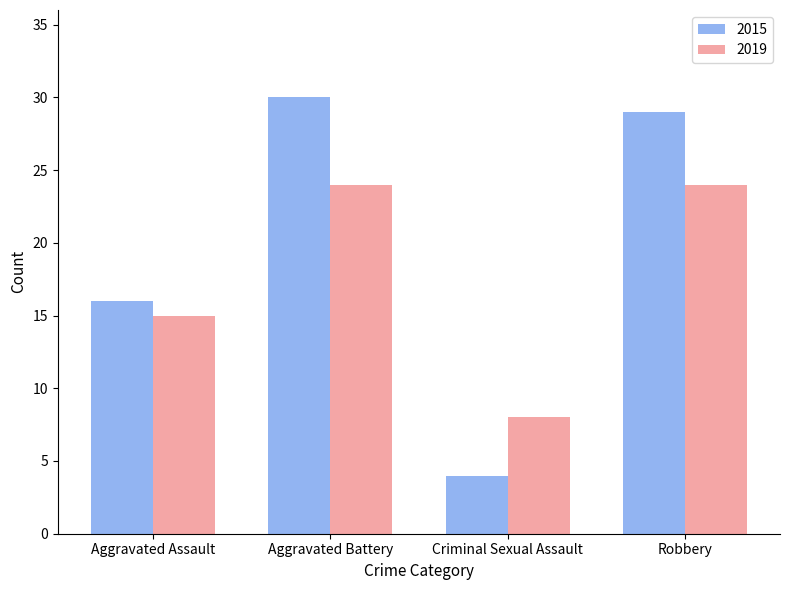

Reading left to right, extract all data points from this chart.

2015: 16	30	4	29
2019: 15	24	8	24